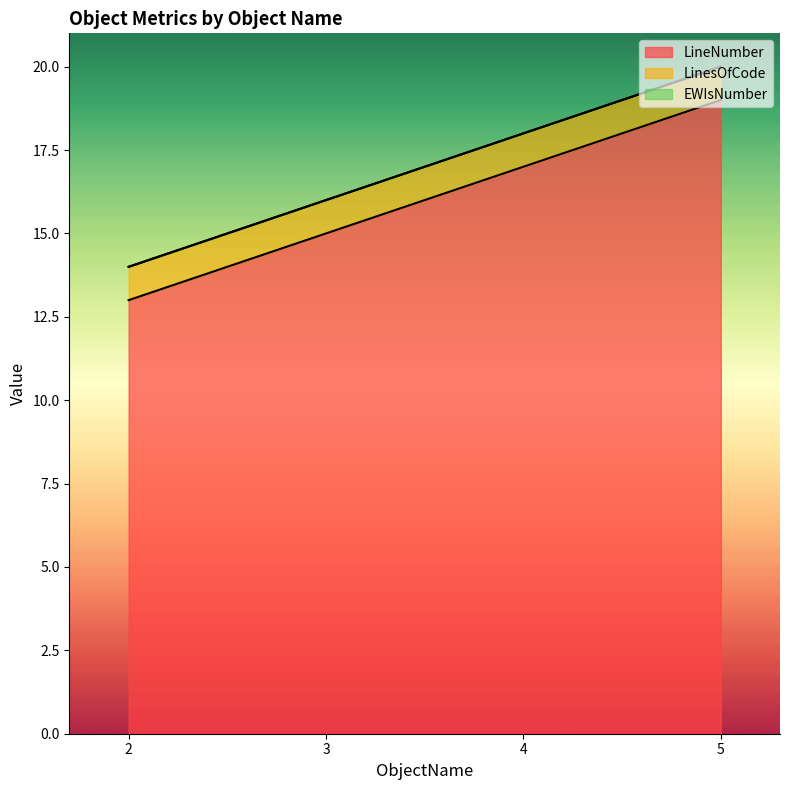

Between 2 and 5, which is larger?

5